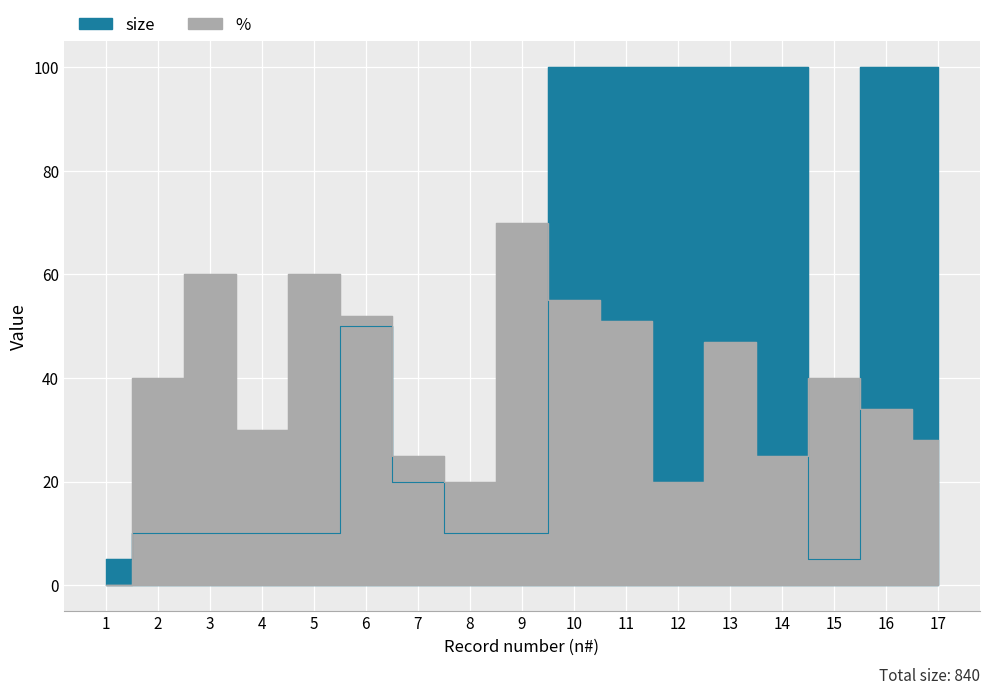

How many values in the size series exceed 20?

8